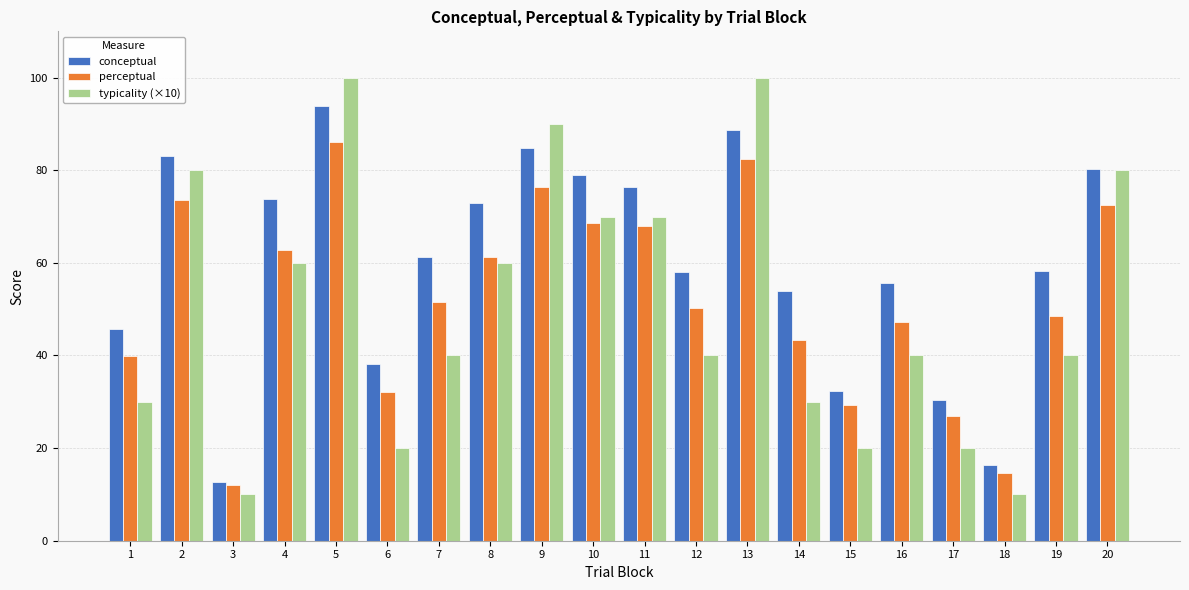

Is it true that typicality (×10) equals 60.0 at 4?

True